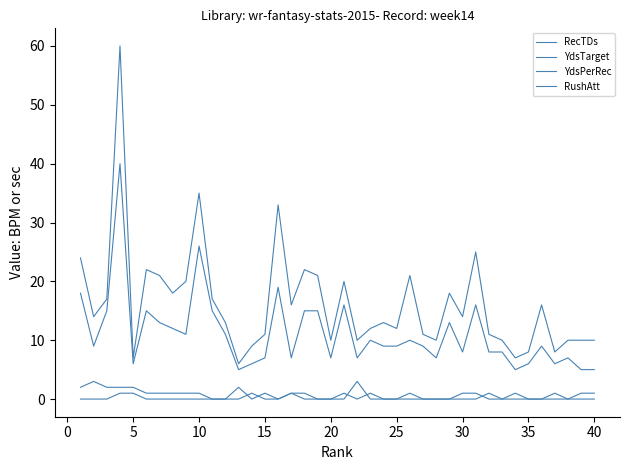

Which series has the largest total across all categories?

YdsPerRec